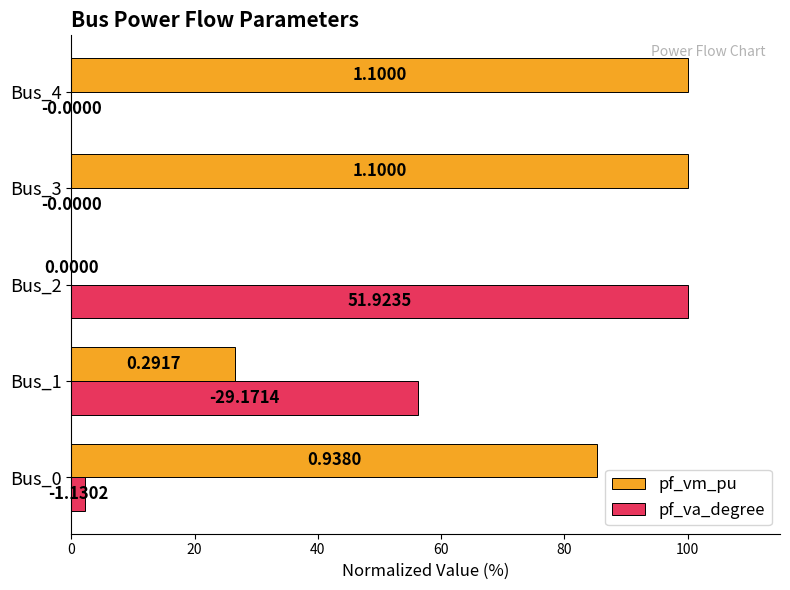

Which series has the widest spread of values?

pf_vm_pu